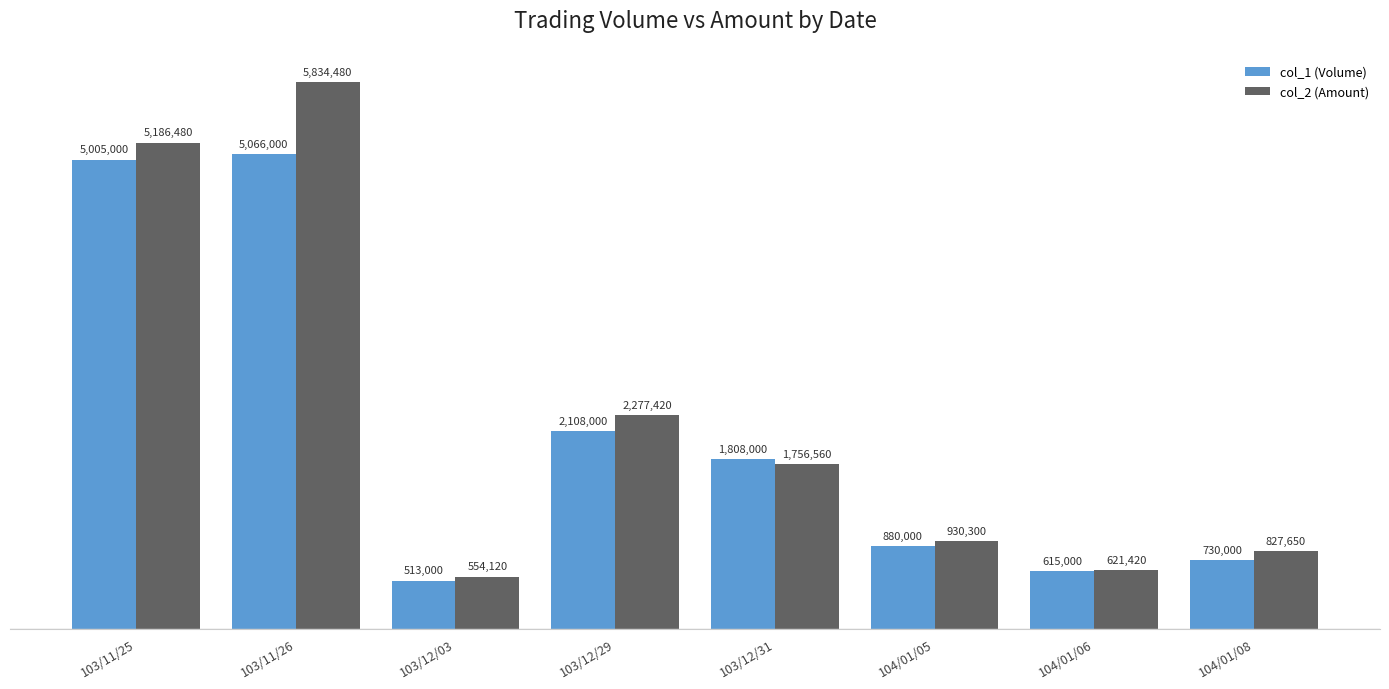

Are the bars horizontal?

No